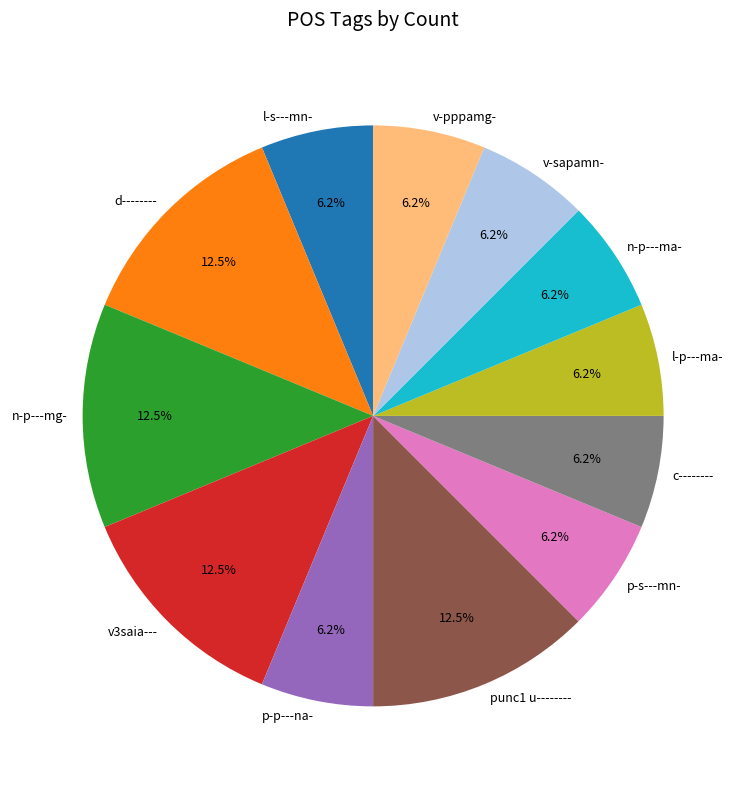

Is the sum of n-p---mg- and v-pppamg- greater than half?

No